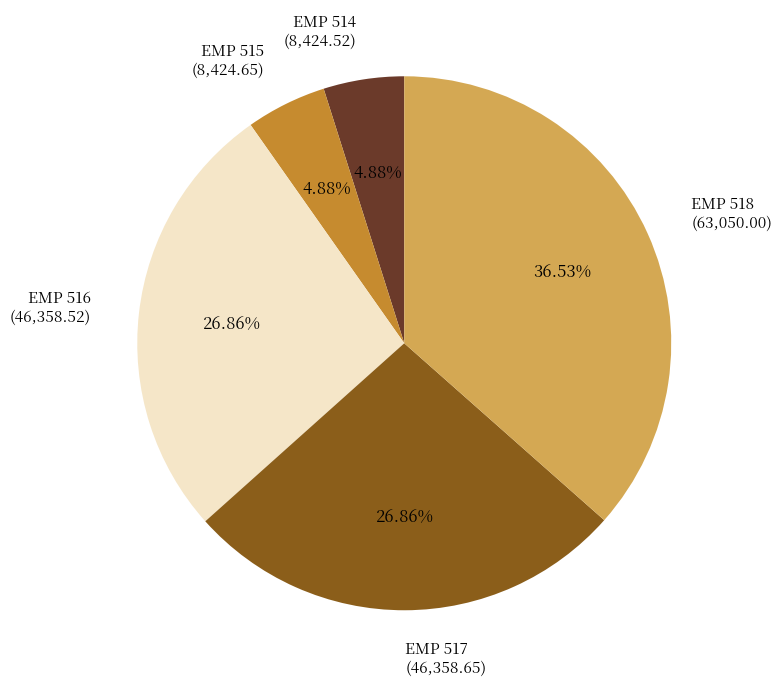

To the nearest percent, what percentage of the pie is EMP 514?

5%